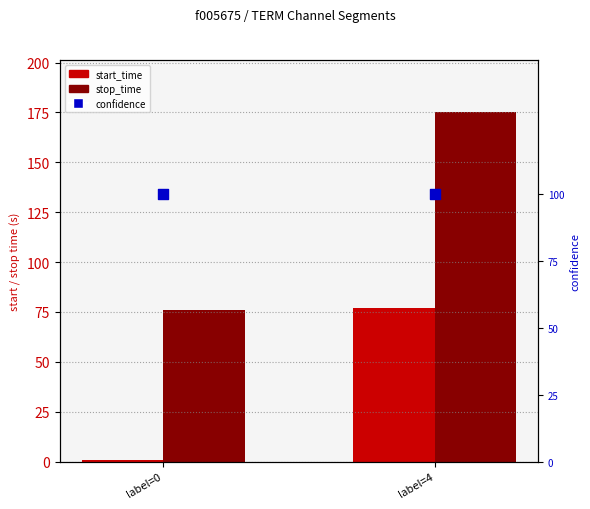

What is the total value across all series at label=0?

78